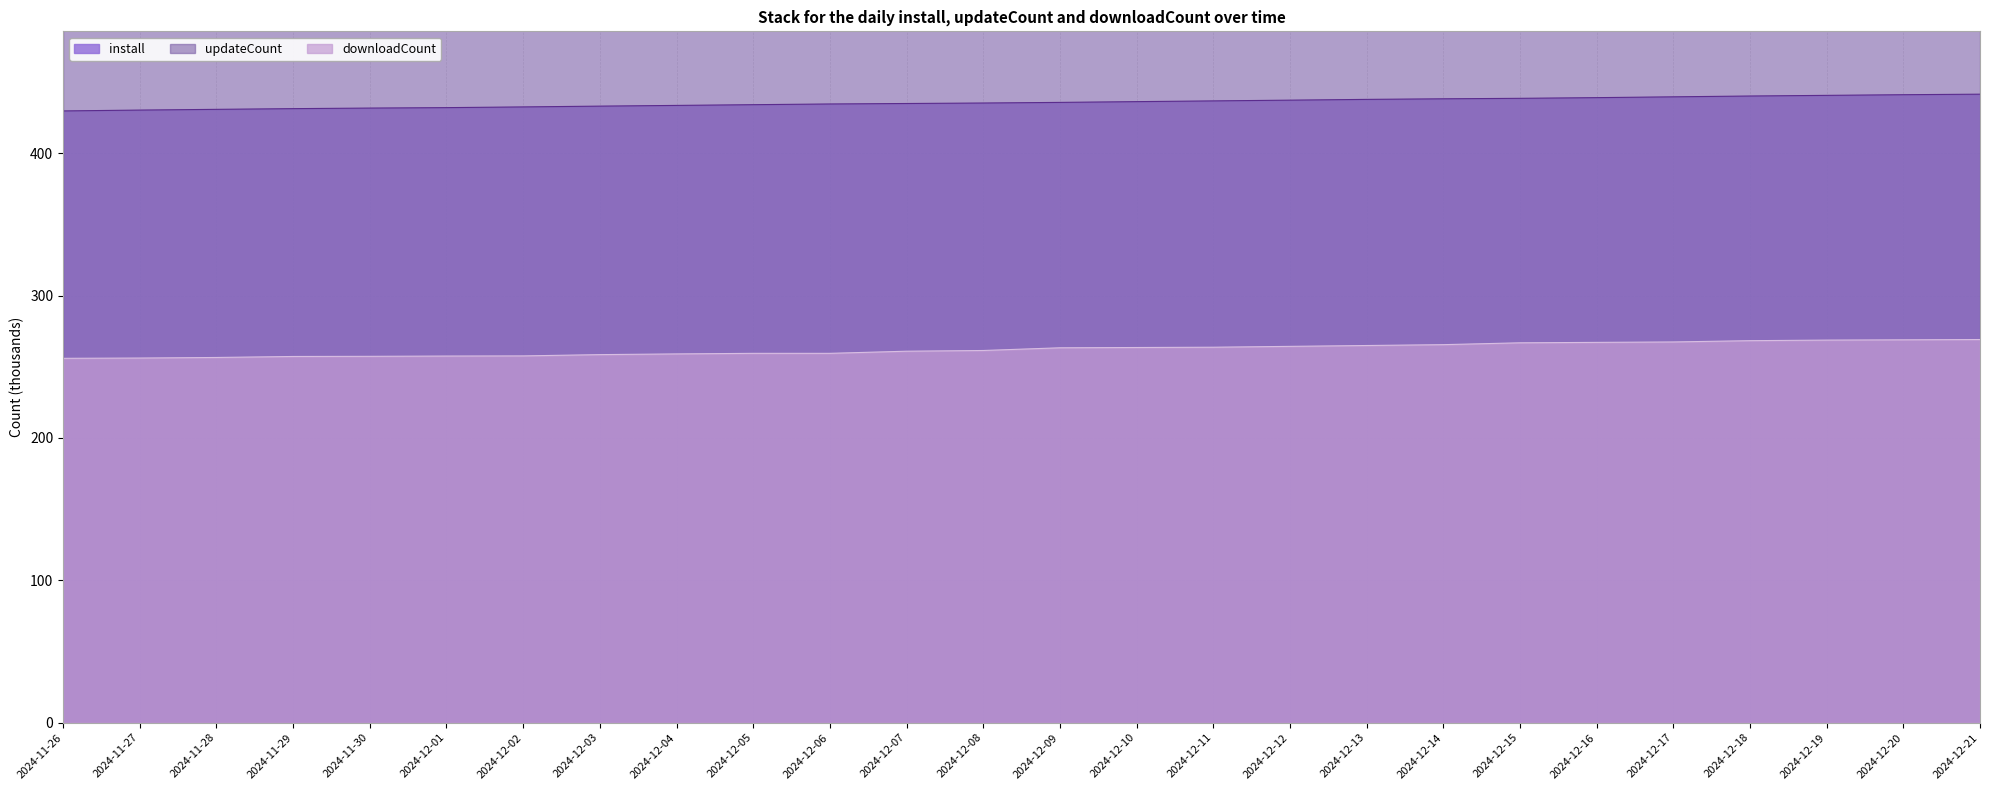

True or false: downloadCount has more than 0 interior local peaks.

False